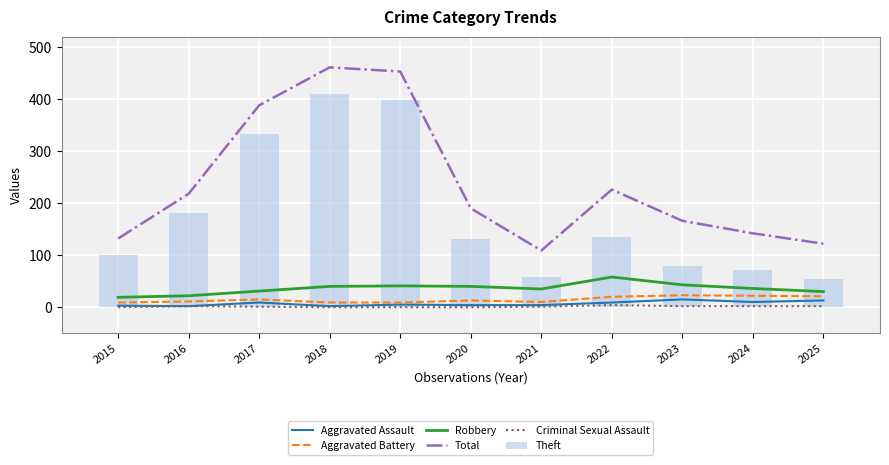

What is the minimum value for Theft?

55